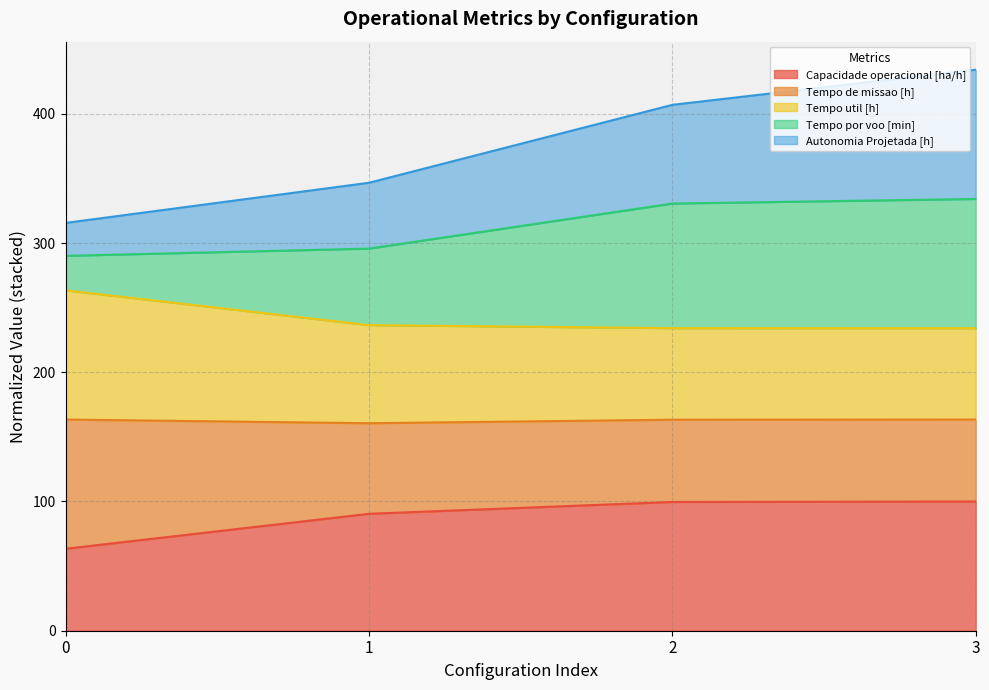

Is it true that Capacidade operacional [ha/h] equals 96.5 at 0?

False